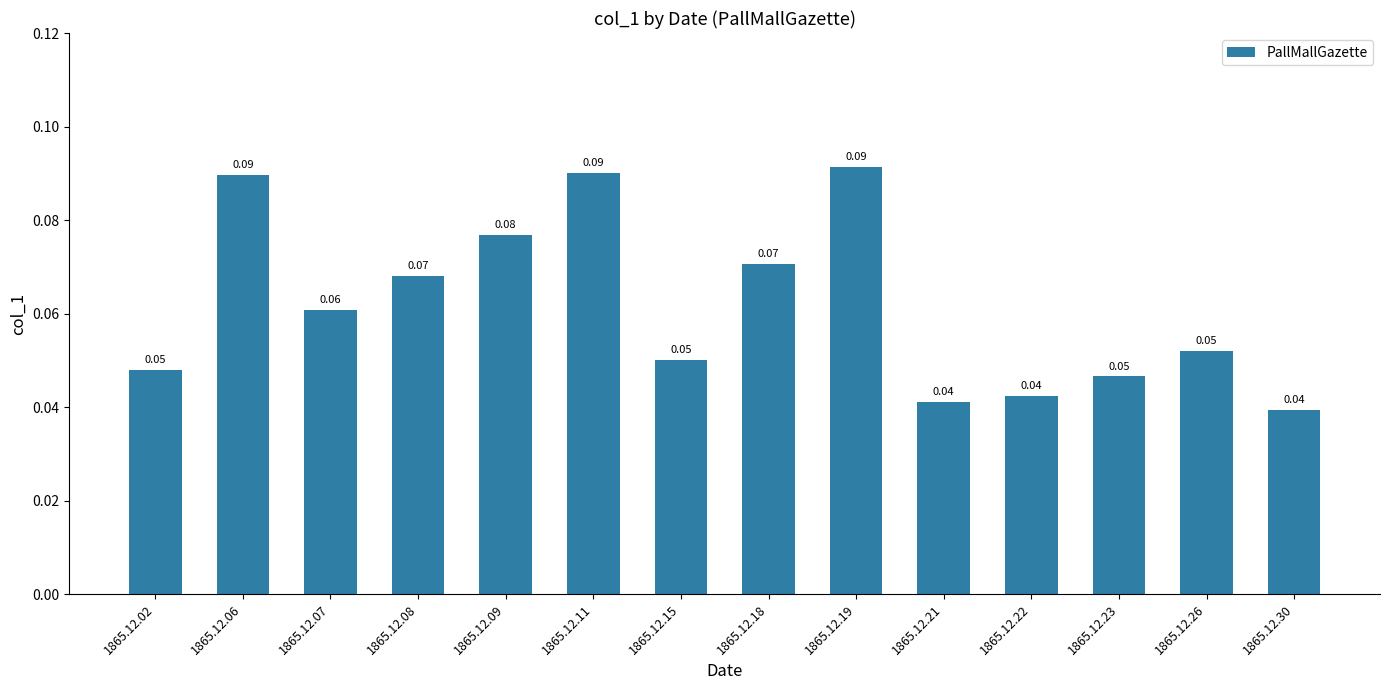

Between 1865.12.26 and 1865.12.19, which is larger?

1865.12.19